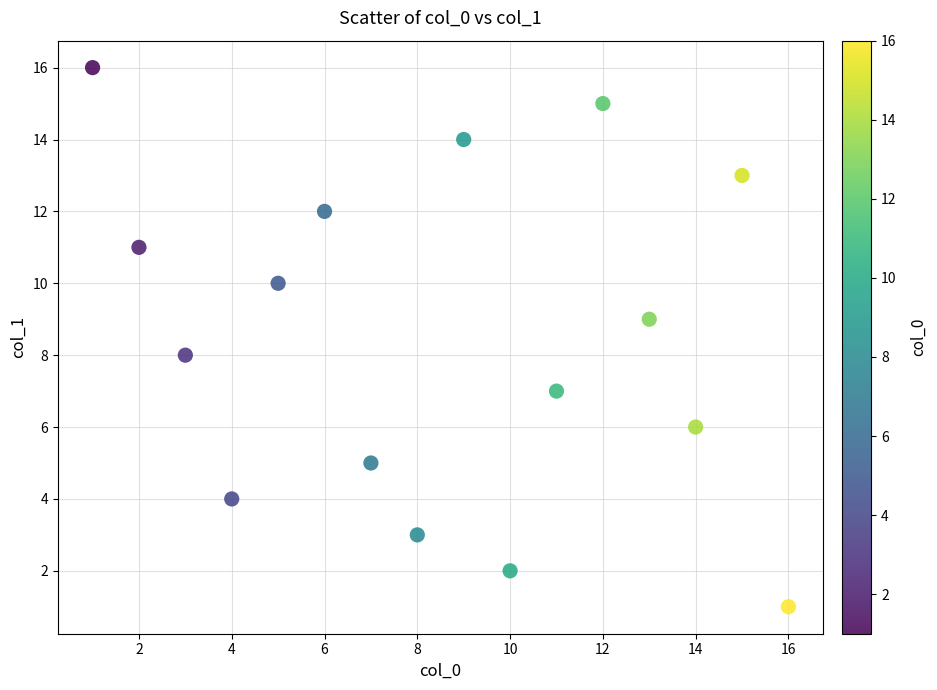

What is the range of Y values (max minus min)?

15